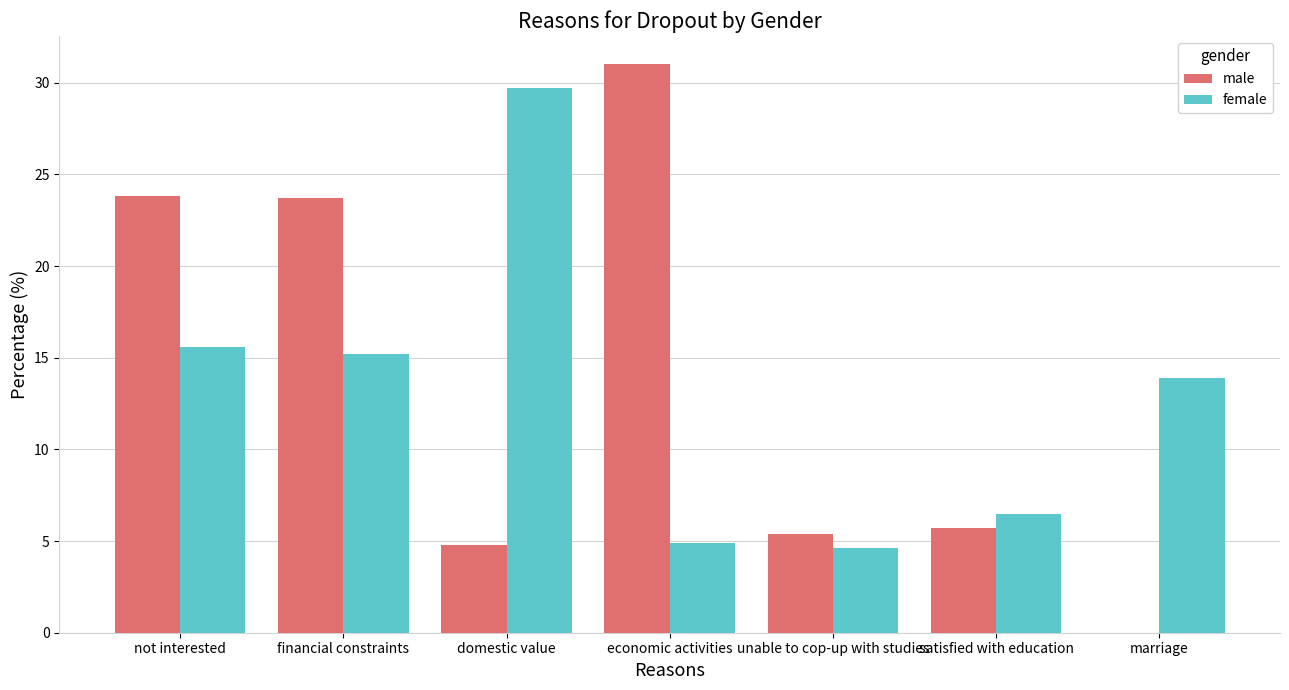

What is the maximum value for female?

29.7